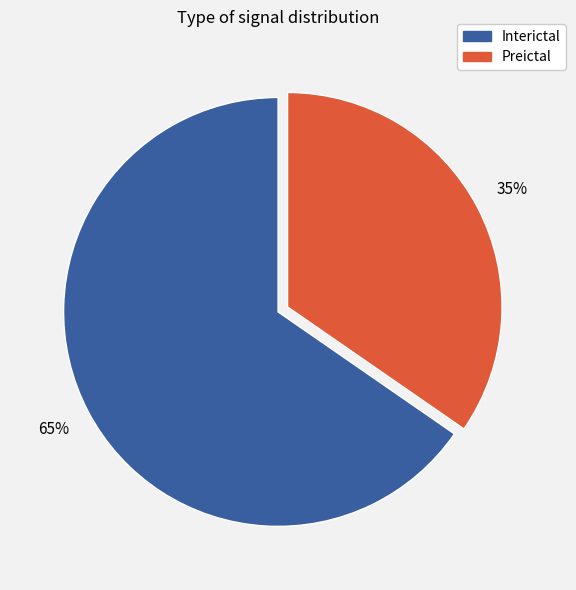

What is the majority slice?

Interictal